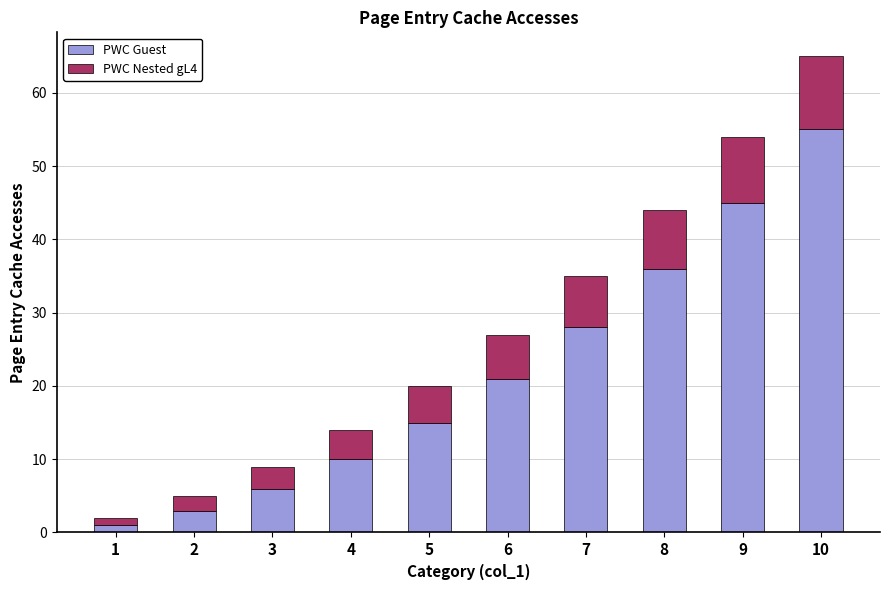

Rank the categories by PWC Guest value from lowest to highest.

1, 2, 3, 4, 5, 6, 7, 8, 9, 10